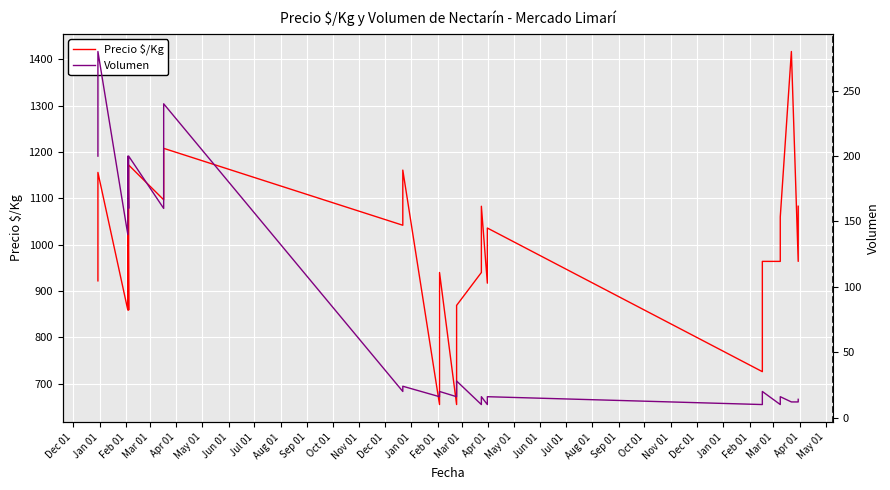

At which label does Volumen first exceed 20?

Dec 01